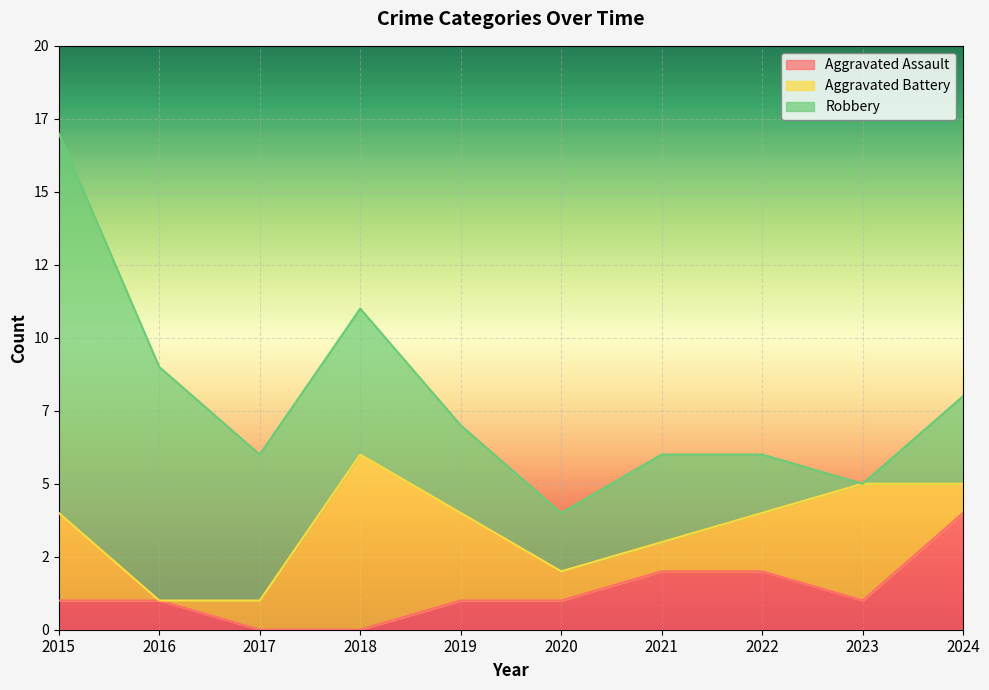

The Aggravated Assault series shows 7 at 2024. True or false?

False